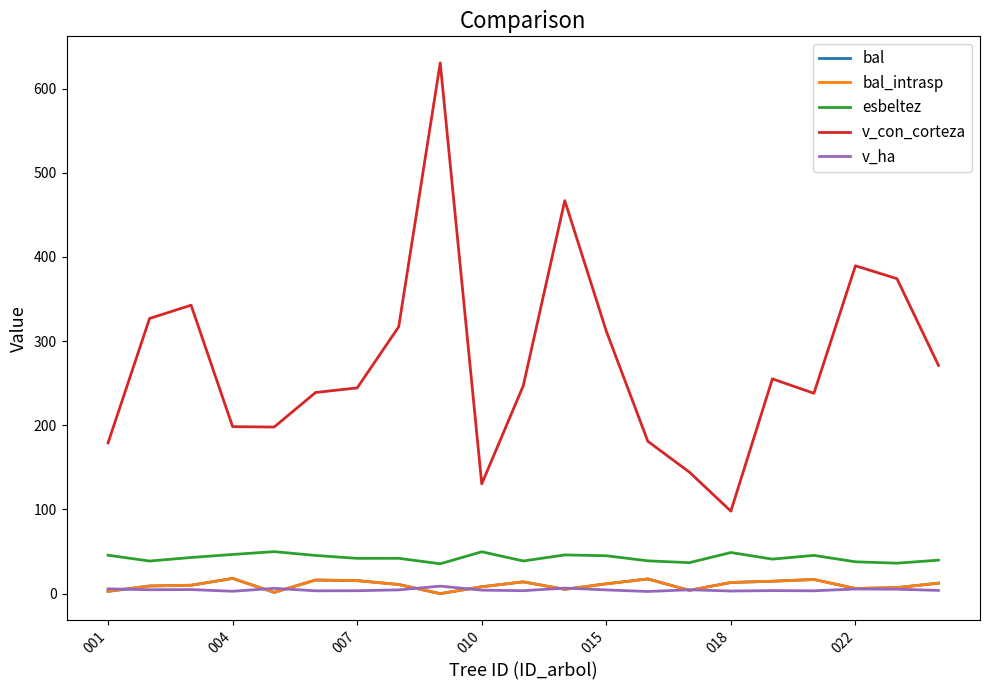

How many interior local peaks does the bal_intrasp series have?

5